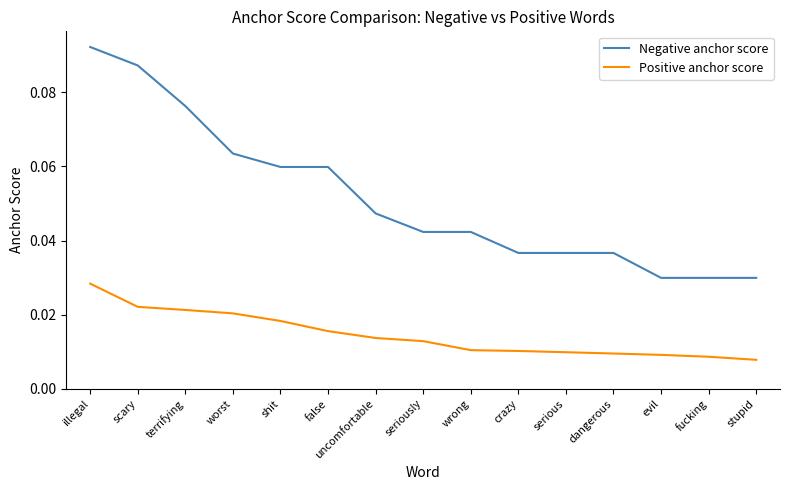

What position from the right is worst?

12